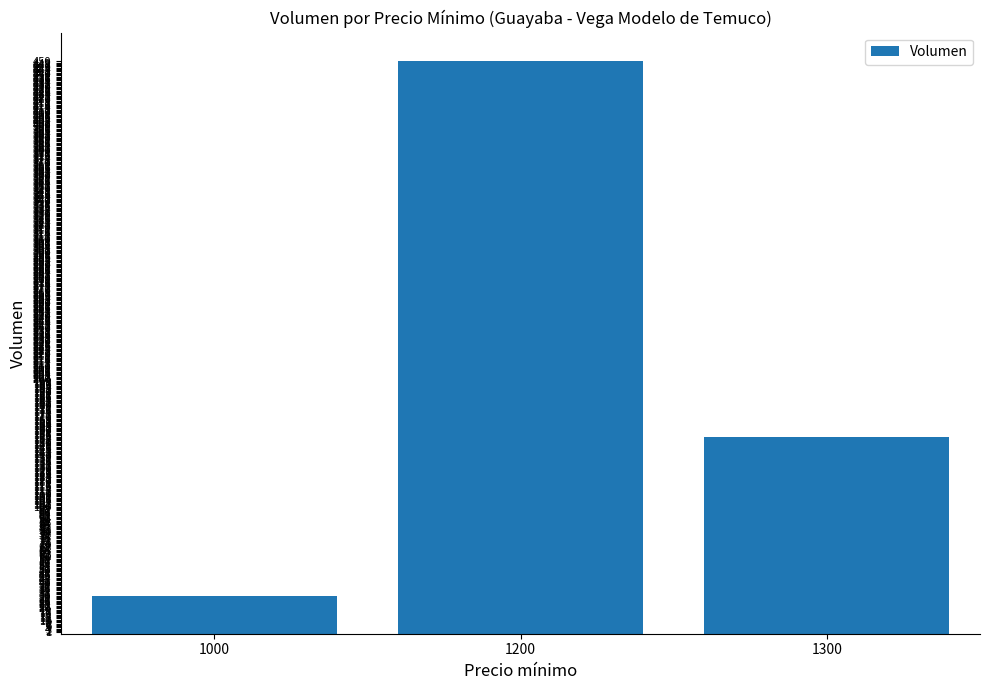

What is the sum of the values at 1200 and 1300?

605